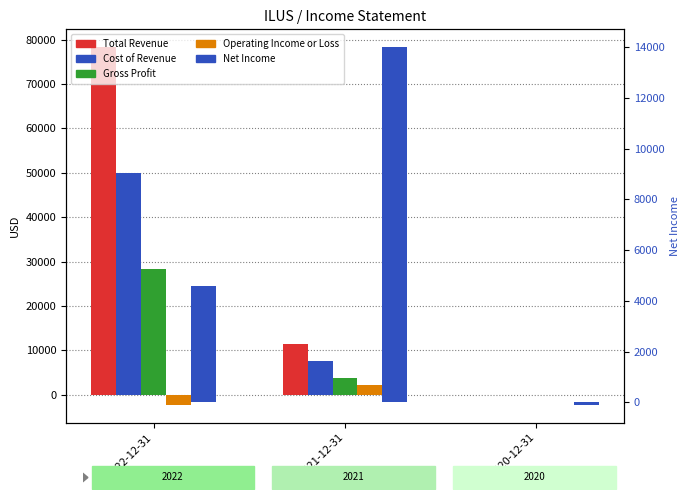

What are all the series names shown in the legend?

Total Revenue, Cost of Revenue, Gross Profit, Operating Income or Loss, Net Income